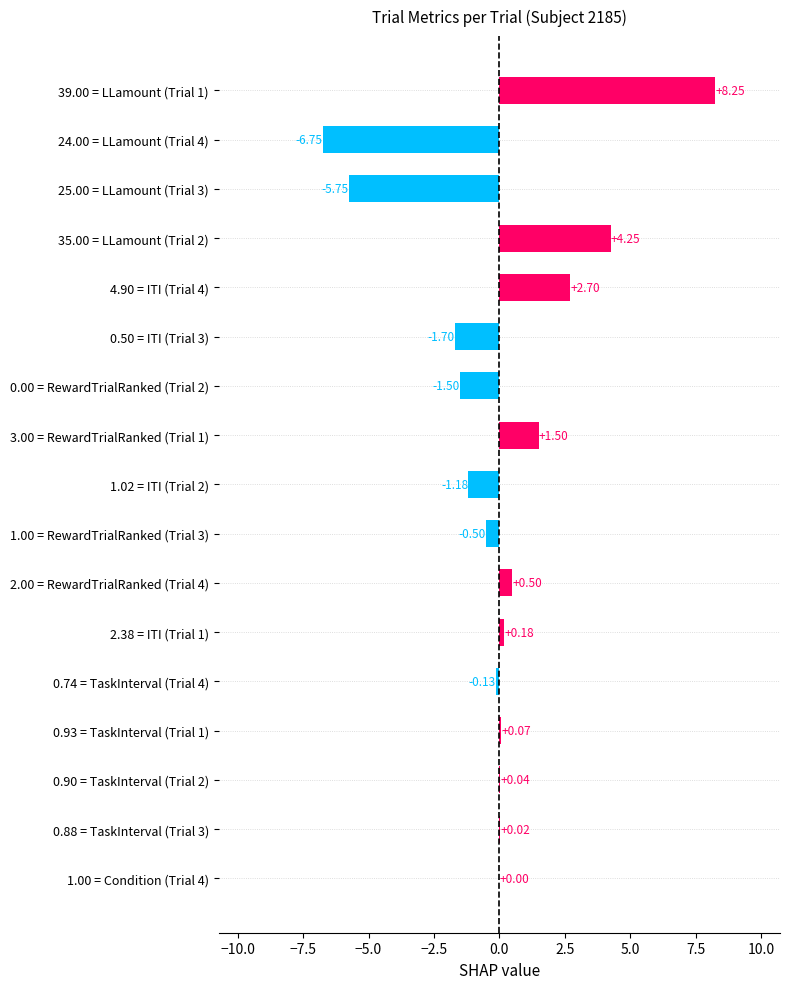

What is the change in value from 4.90 = ITI (Trial 4) to 39.00 = LLamount (Trial 1)?

+5.5